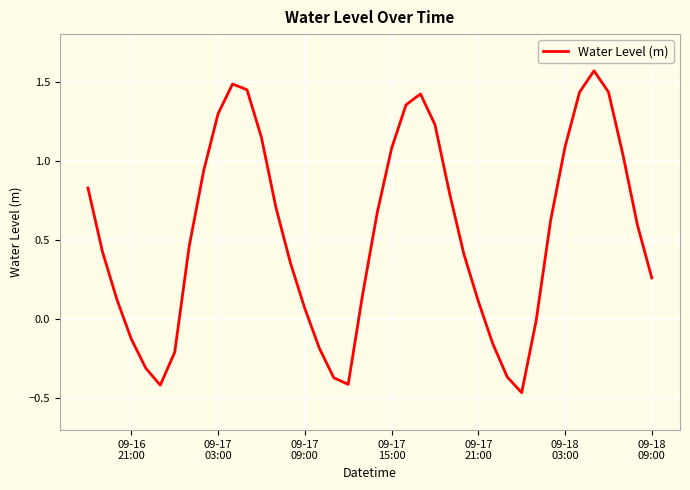

Does the chart display data point markers on the line(s)?

No